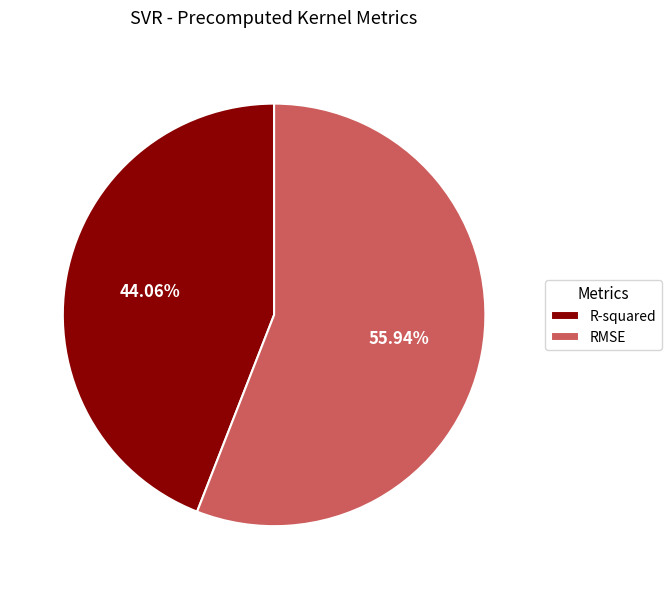

How many slices are in this pie chart?

2